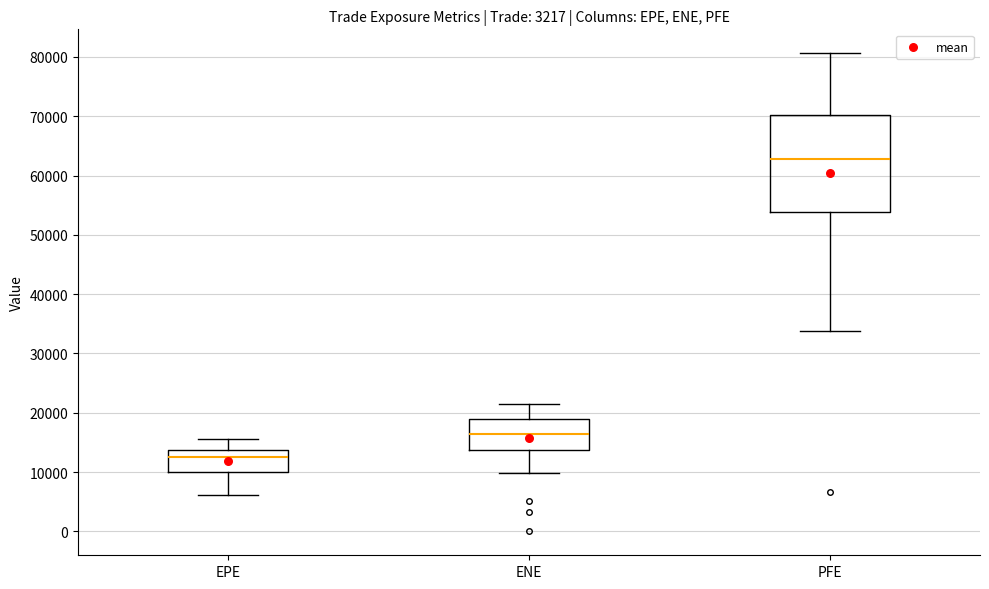

Comparing the boxes themselves (not the whiskers), which one is the tallest?

PFE